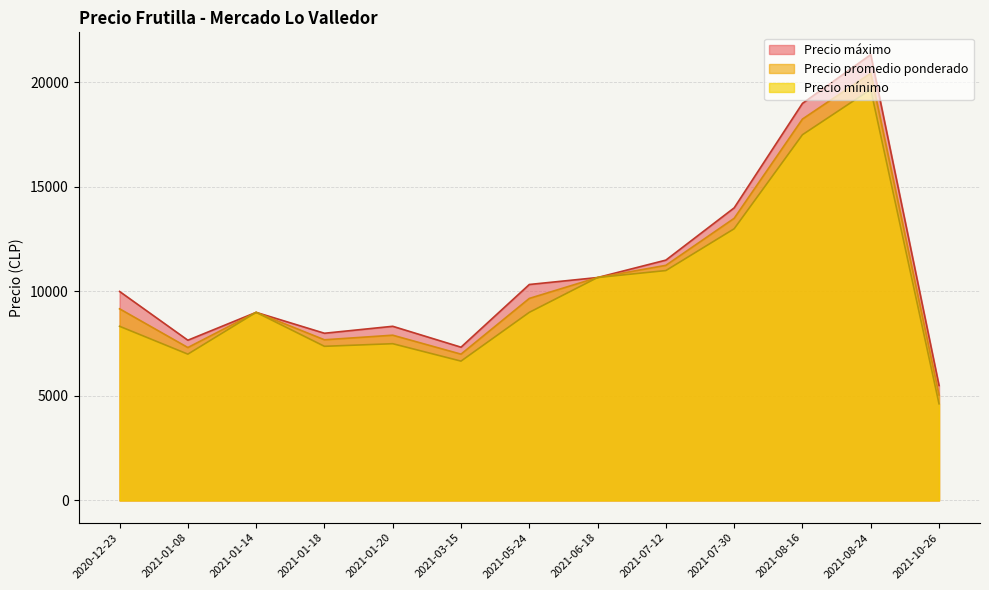

What is the spread (max minus min) of values at 2021-08-24?

1666.7